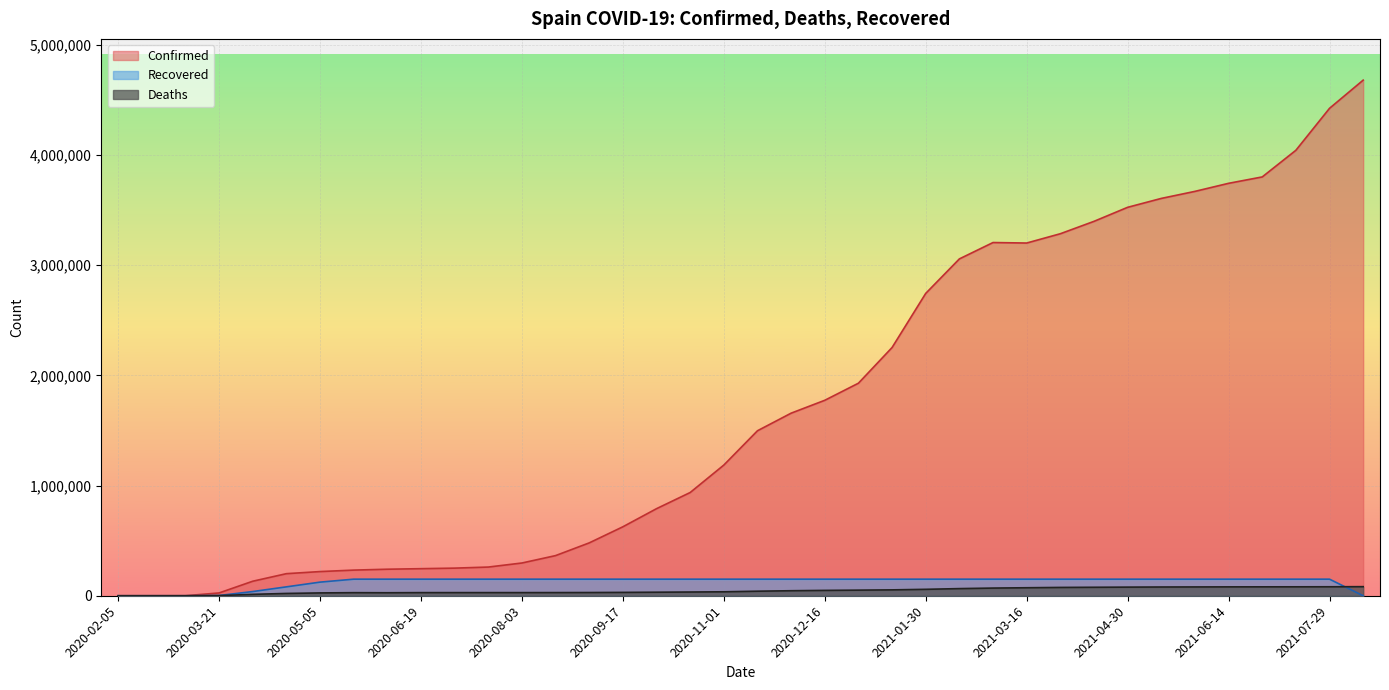

What is the average value of the Deaths series?

45260